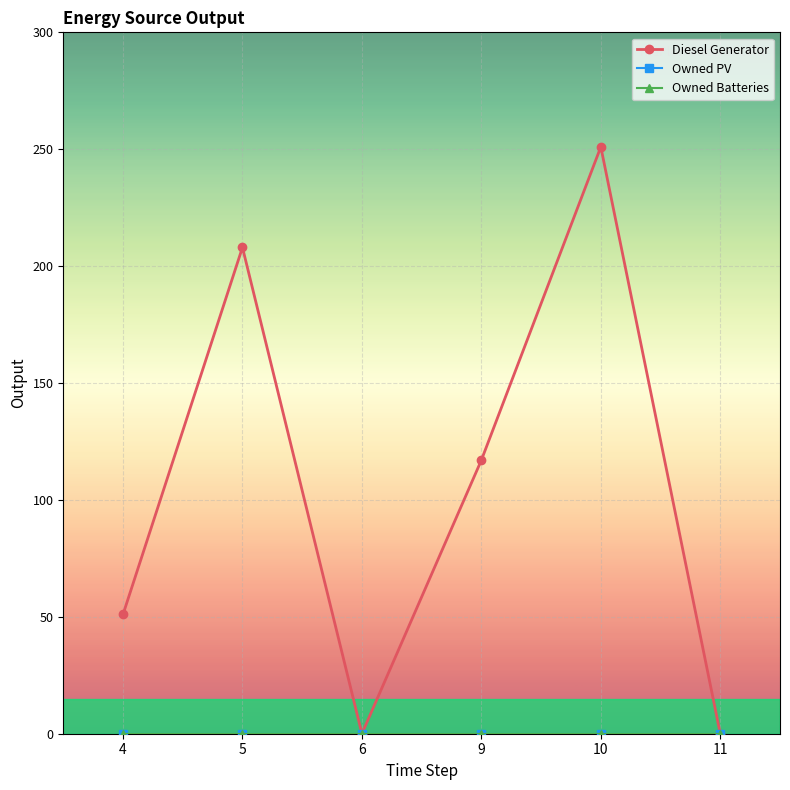

Does the chart have visible grid lines?

Yes